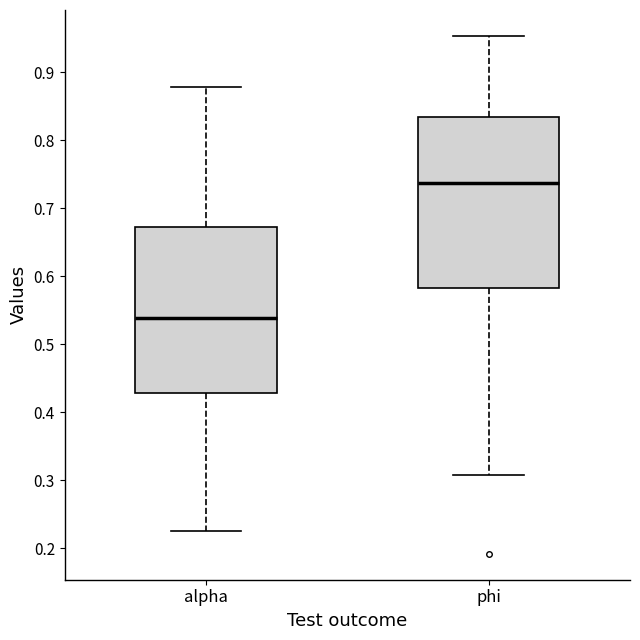

Where does the lower whisker of the box for alpha end on the y-axis? The values are not printed on the chart, so give them approximately, as read against the axis.

0.23